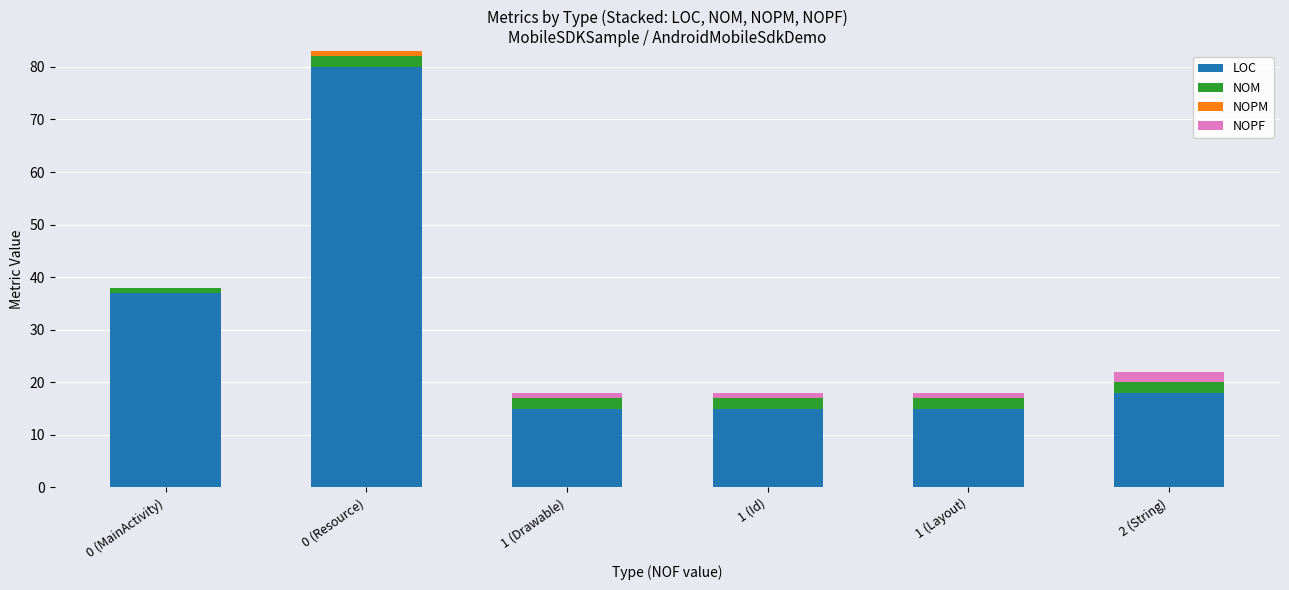

At which category is the sum across all series the highest?

0 (Resource)